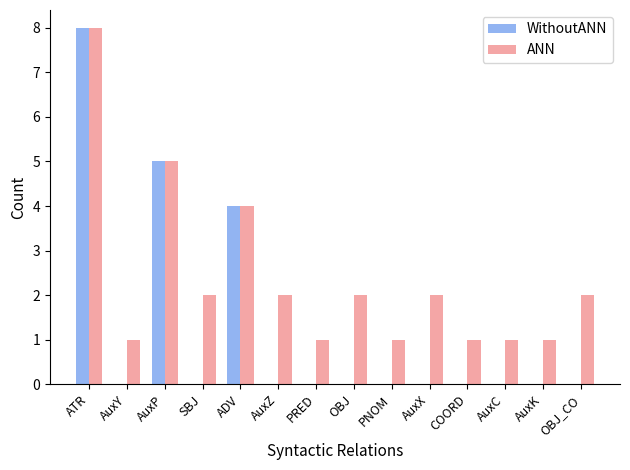

True or false: ANN has a value of 1 at AuxX.

False